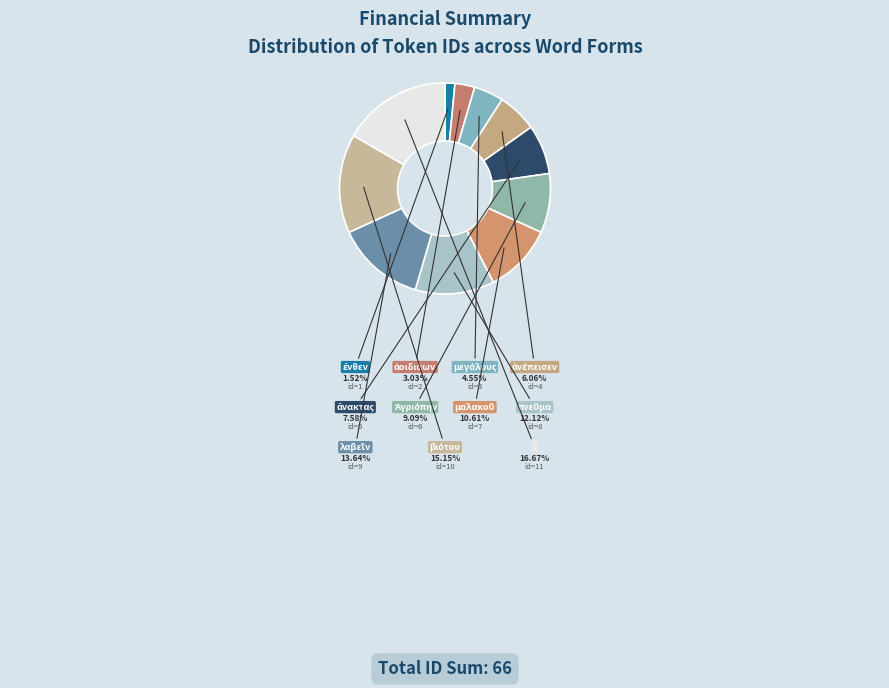

To the nearest percent, what is the combined percentage of ἀοιδιάων and πνεῦμα?

15%